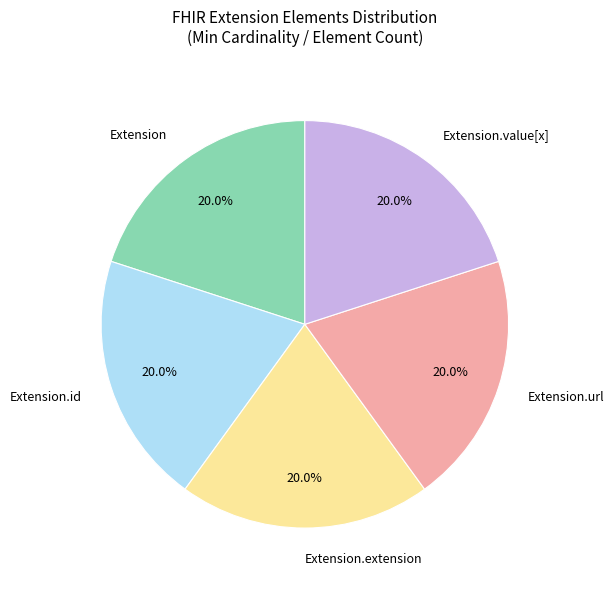

To the nearest percent, what is the difference between the largest and smallest slice percentages?

0%